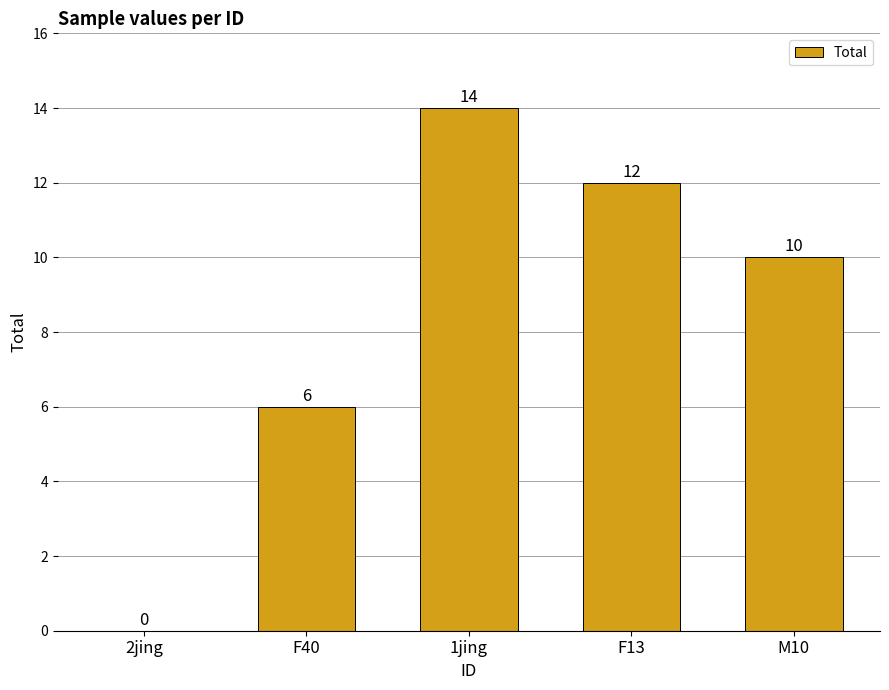

The chart shows a value of 14 at 1jing. True or false?

True